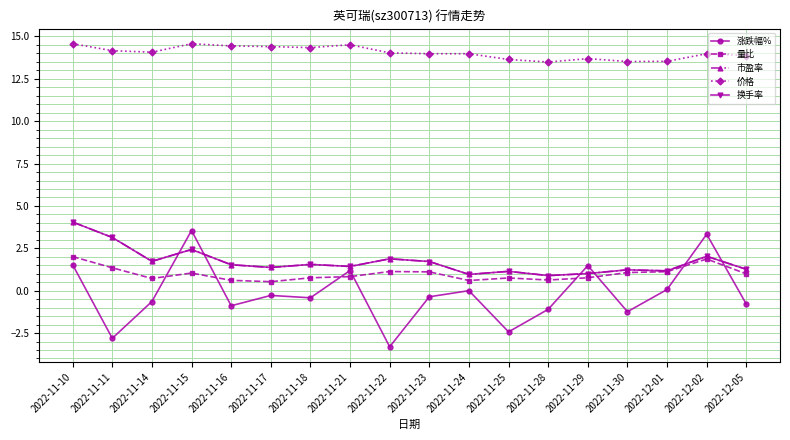

Is this an area chart (filled region under the line)?

No